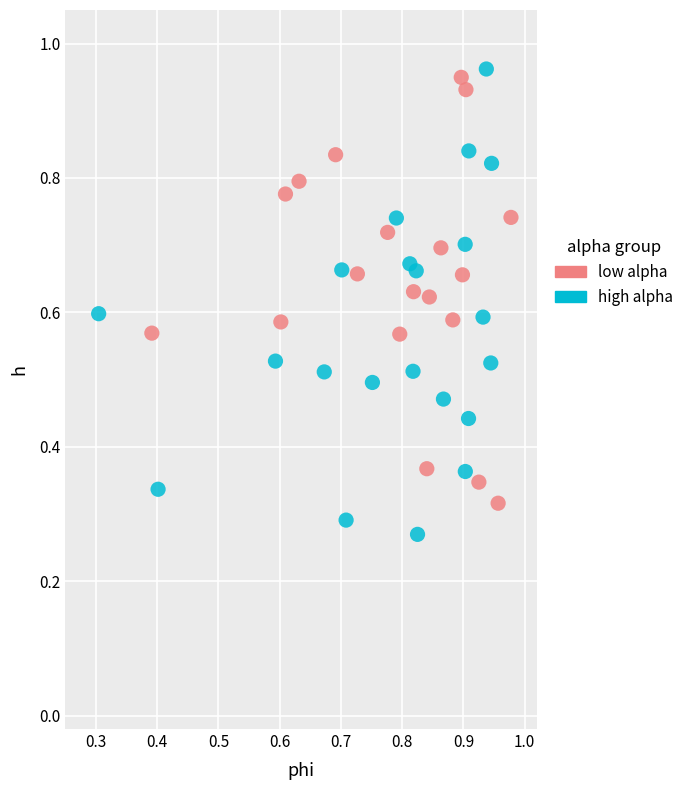

Which series contains the lowest Y value?

high alpha